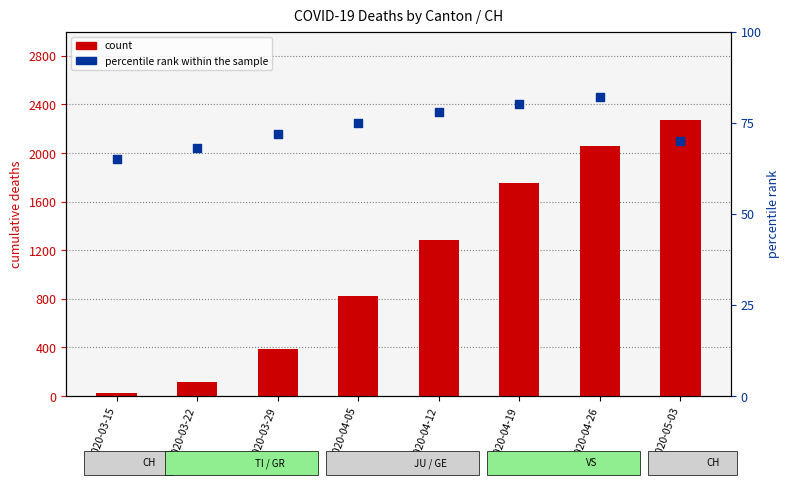

What is the total value across all series at 2020-03-22?

186